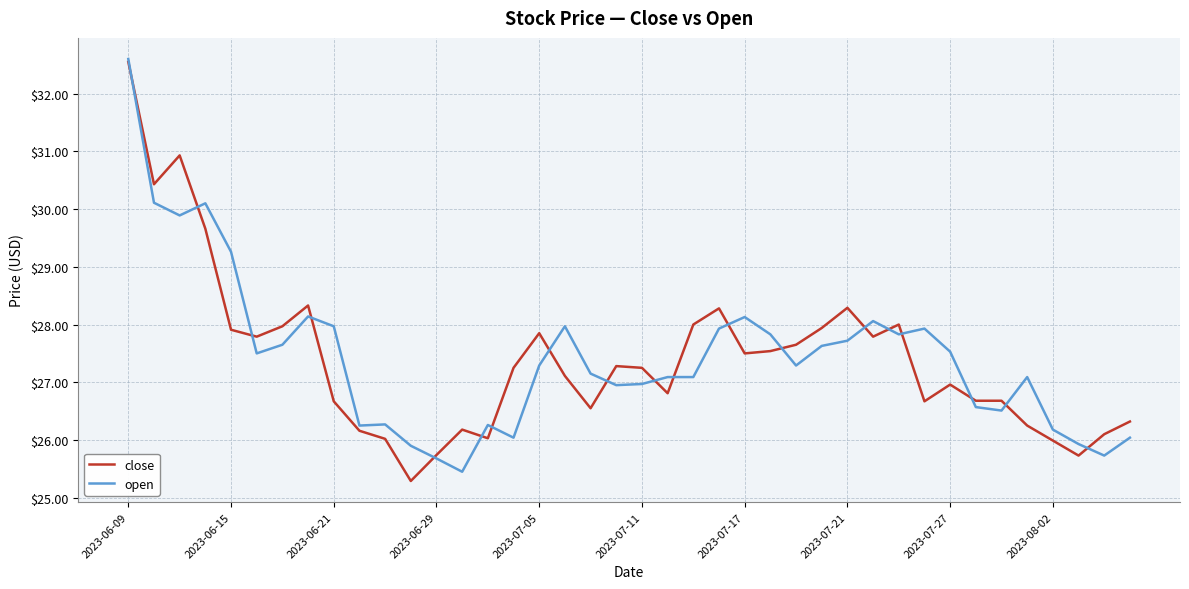

What is the greatest value displayed?

32.6